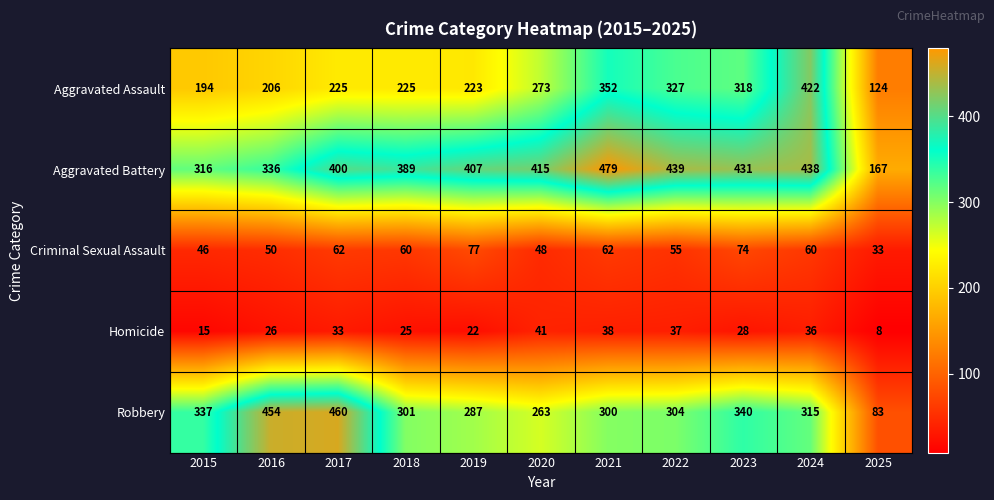

Where is Aggravated Assault nearest to the value 273?

2020